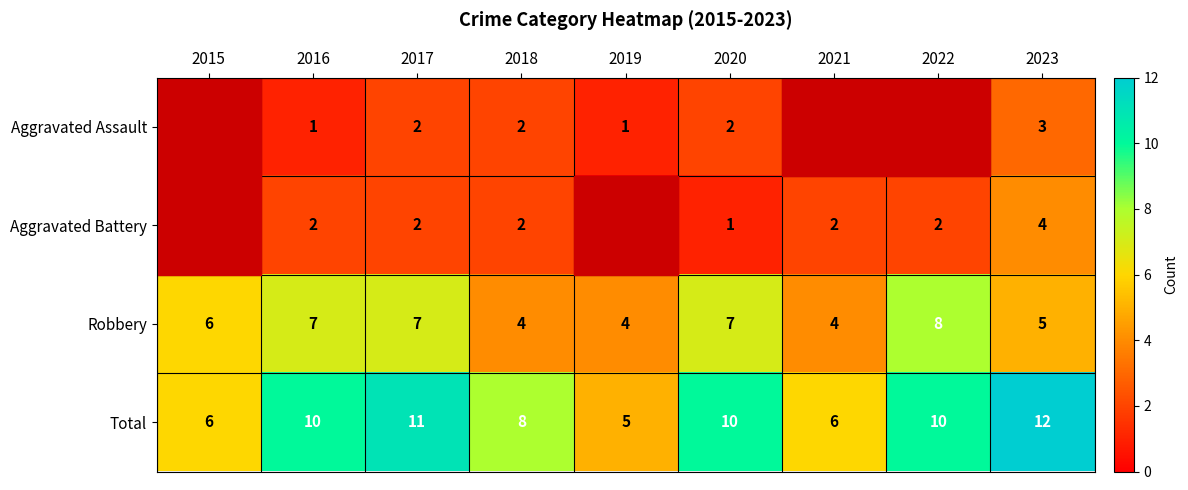

Where is Total nearest to the value 8?

2018